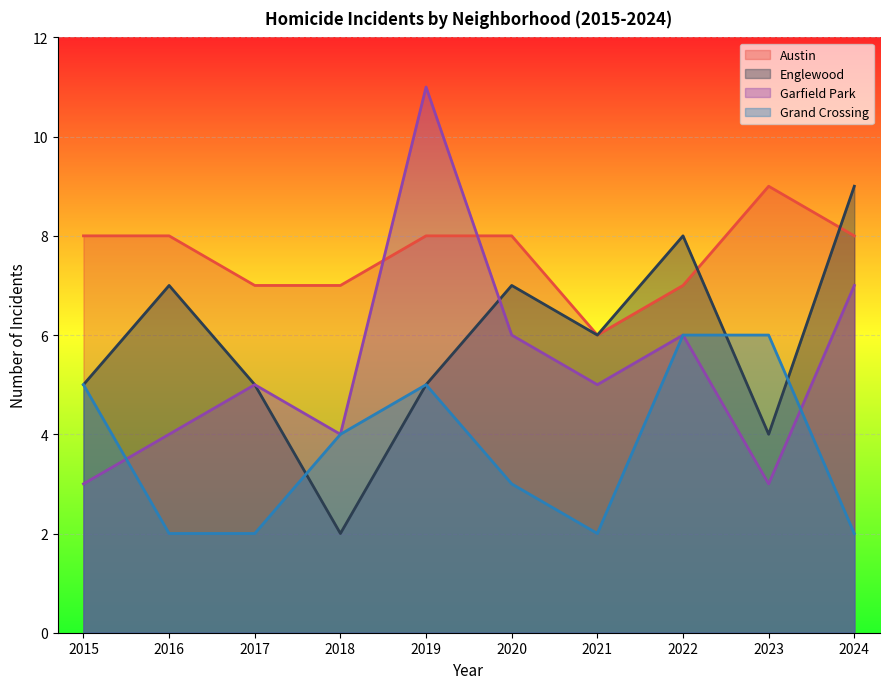

Between 2015 and 2020, which series saw the biggest shift?

Garfield Park